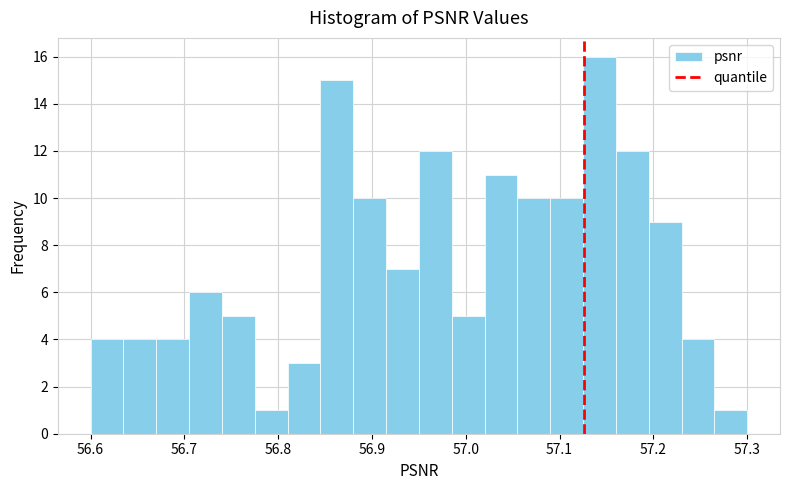

Read against the x-axis, roughly where is the centre of the tallest bar?

57.14